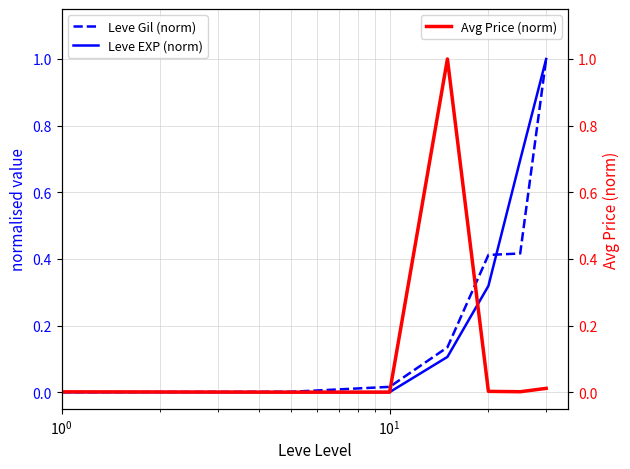

Reading right to left, extract all data points from this chart.

Leve Gil (norm): 1.0	0.4	0.4	0.1	0.0	0.0	0.0
Leve EXP (norm): 1.0	0.7	0.3	0.1	0.0	0.0	0.0
Avg Price (norm): 0.0	0.0	0.0	1.0	0.0	0.0	0.0